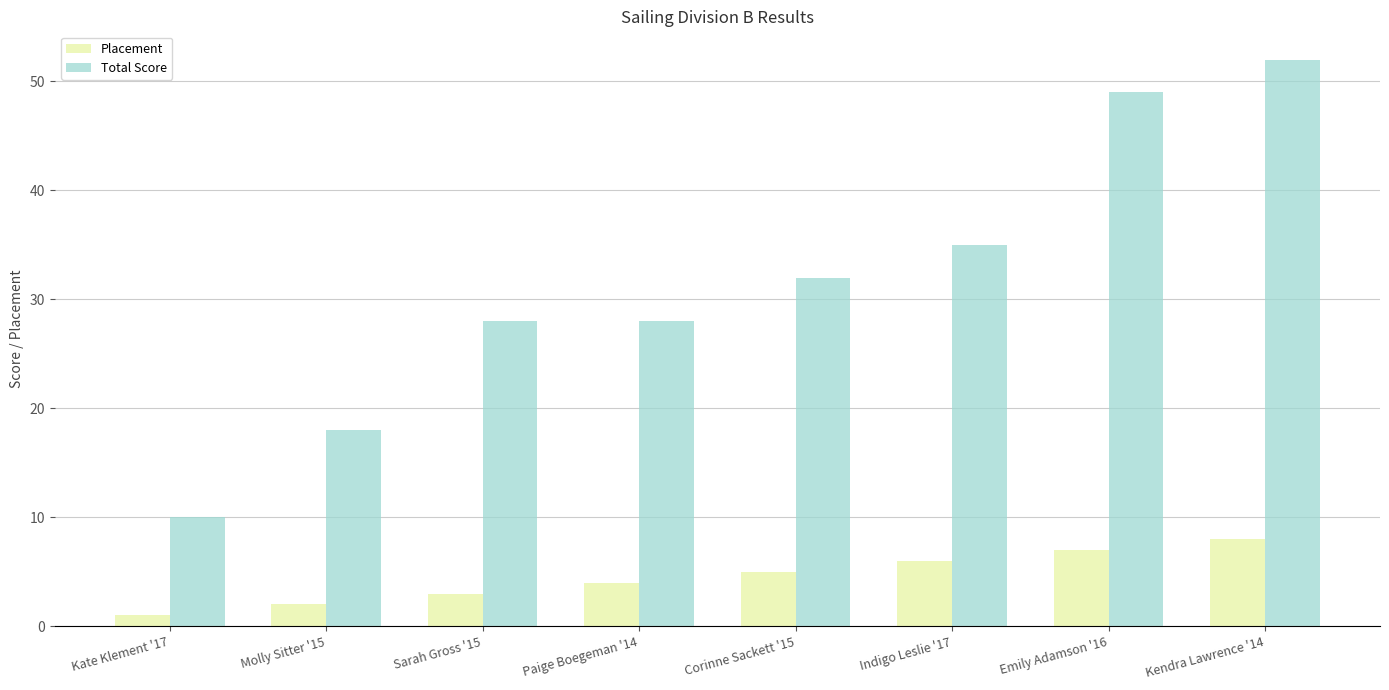

Is it true that Total Score equals 7 at Paige Boegeman '14?

False